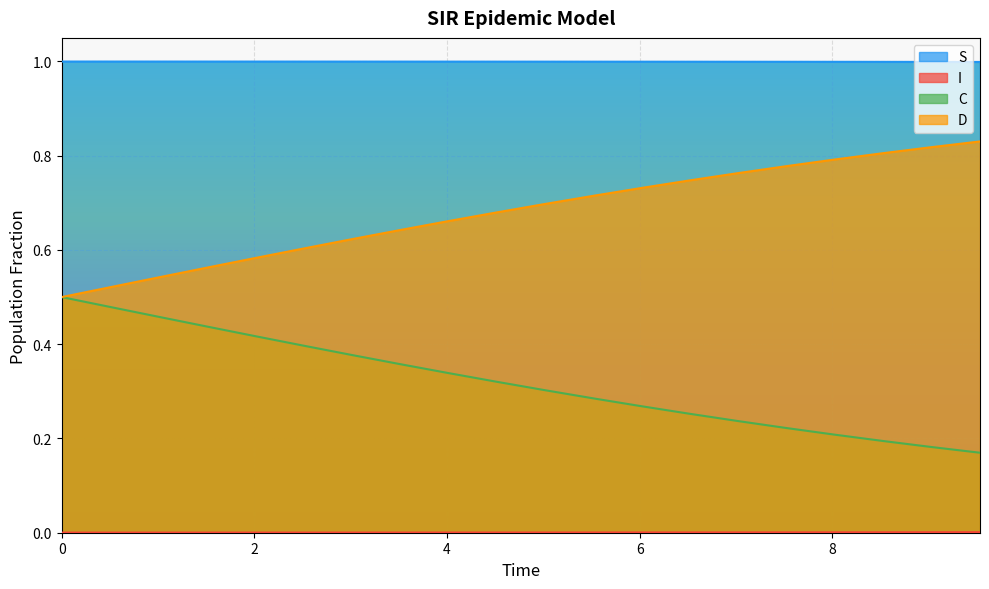

True or false: D and S intersect in this chart.

False